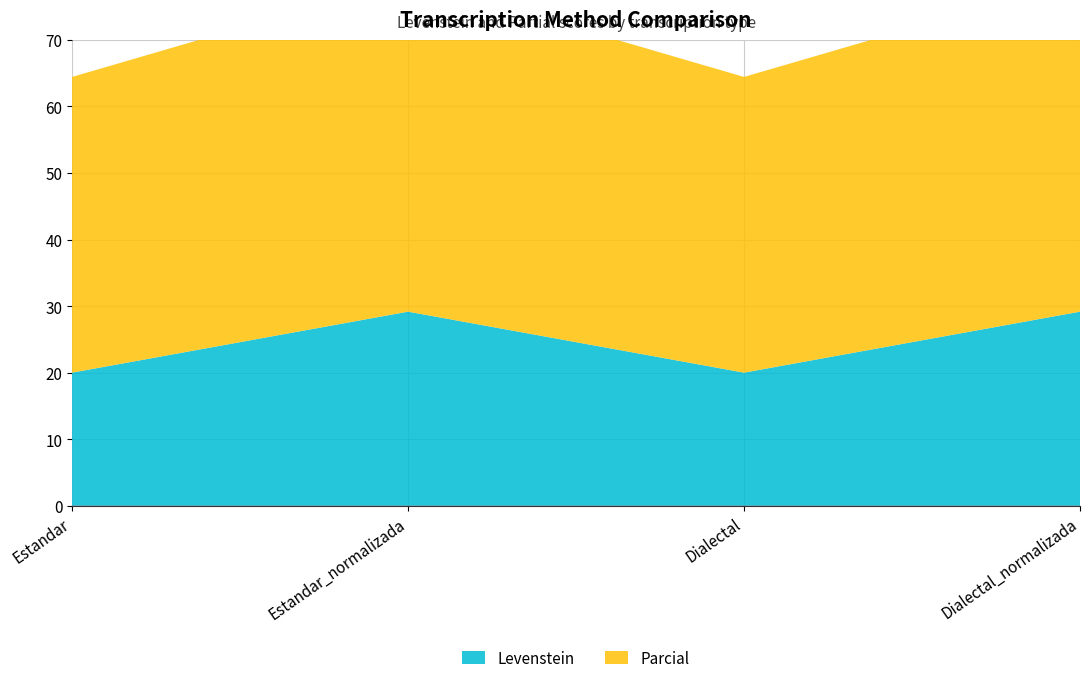

Reading left to right, list all the values displayed in this chart.

Levenstein: 20.0	29.2	20.0	29.2
Parcial: 44.4	50.0	44.4	50.0